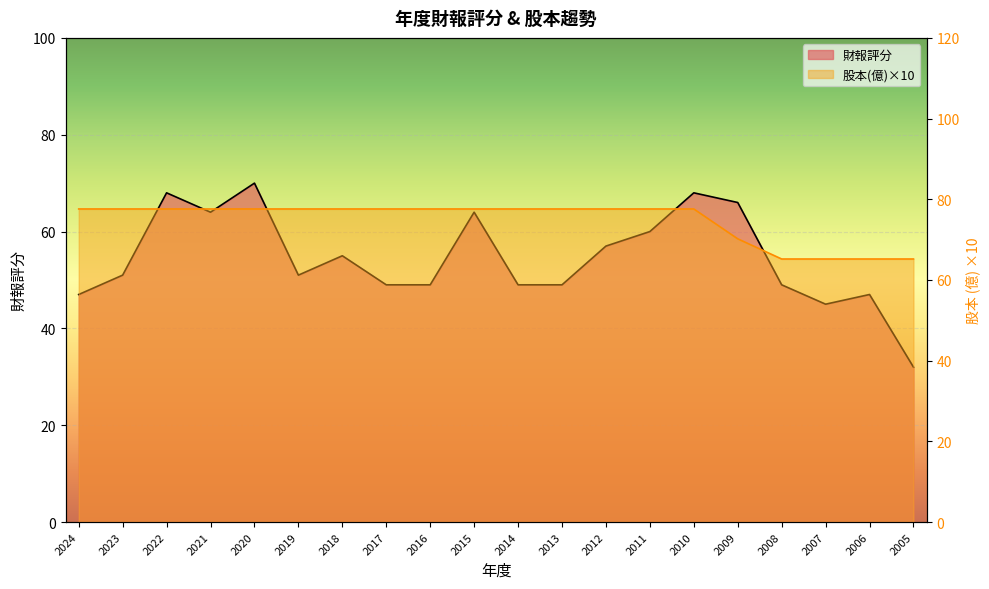

True or false: 財報評分 and 股本(億) cross at least once.

False